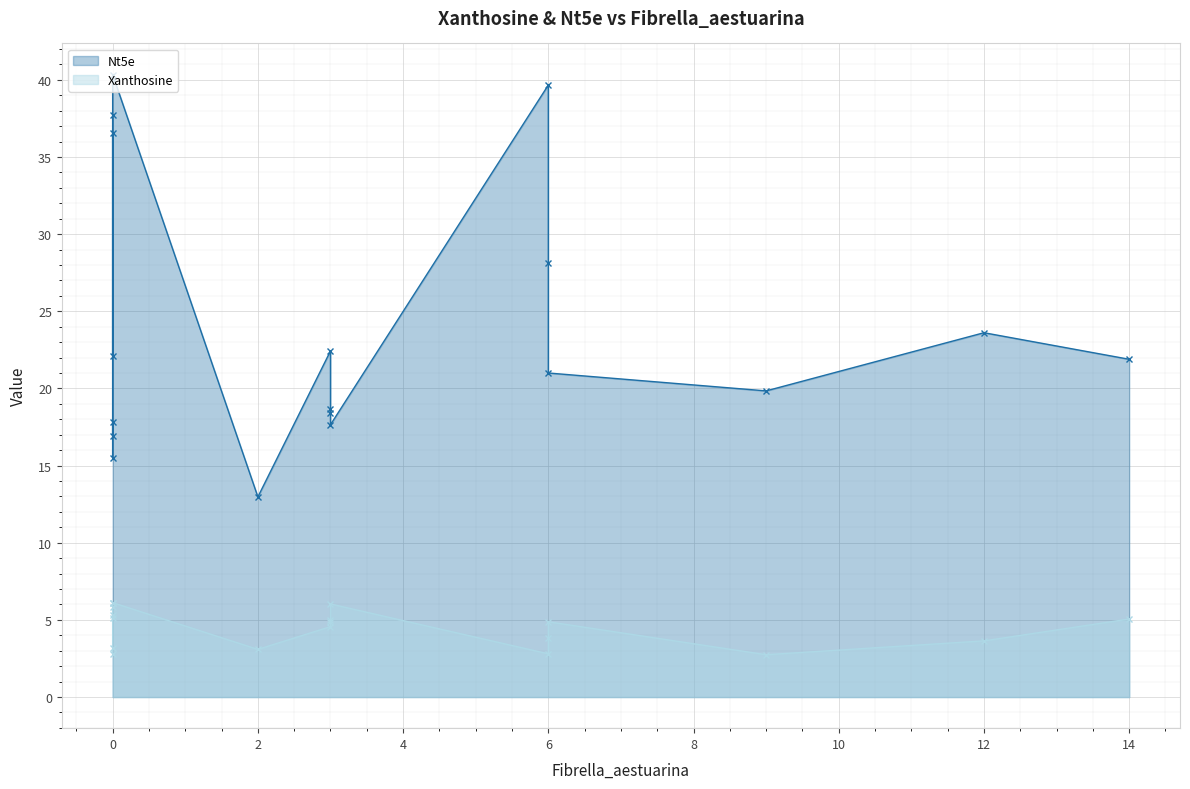

What is the difference between the Nt5e values at 0 and 0?

0.9